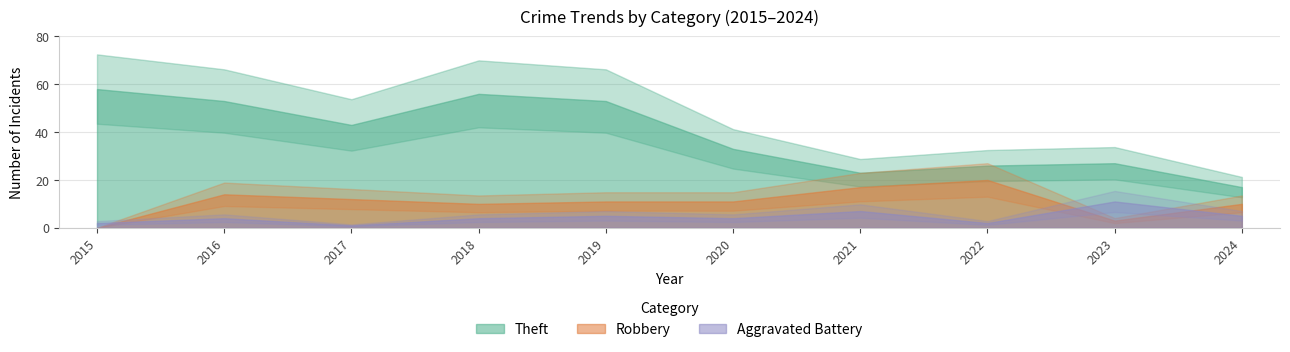

Reading left to right, what are all the values shown in this chart?

Theft: 58	53	43	56	53	33	23	26	27	17
Robbery: 0	14	12	10	11	11	17	20	3	10
Aggravated Battery: 2	4	1	4	5	4	7	2	11	5